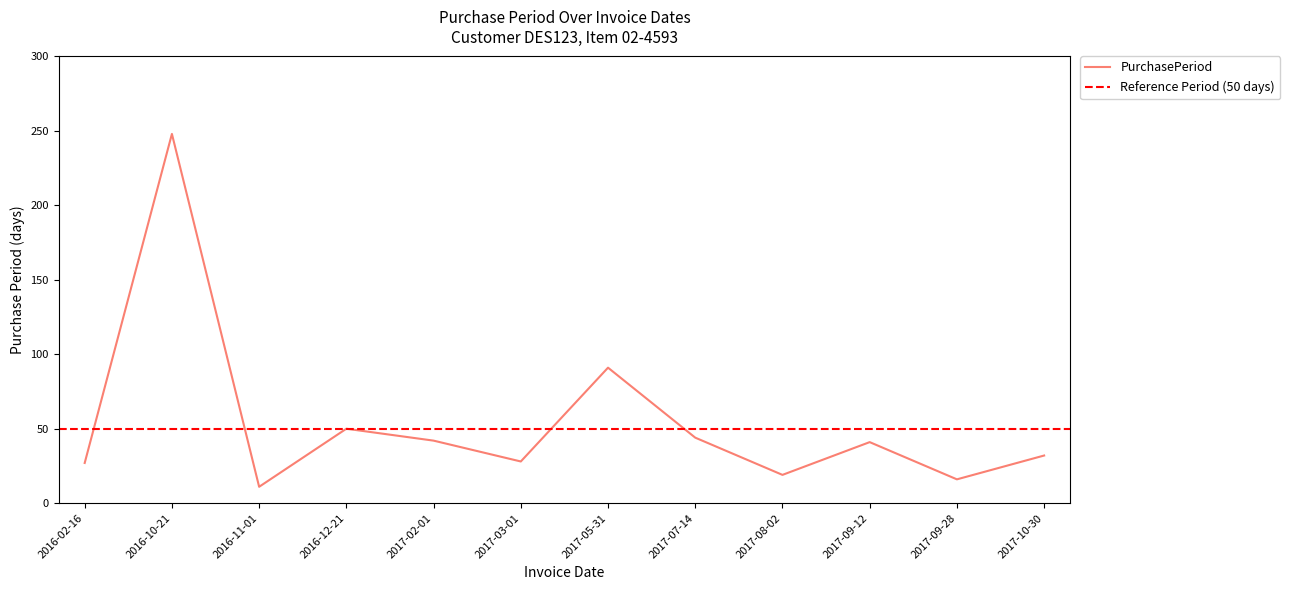

How many interior local valleys (lower than both neighbors) does the data have?

4